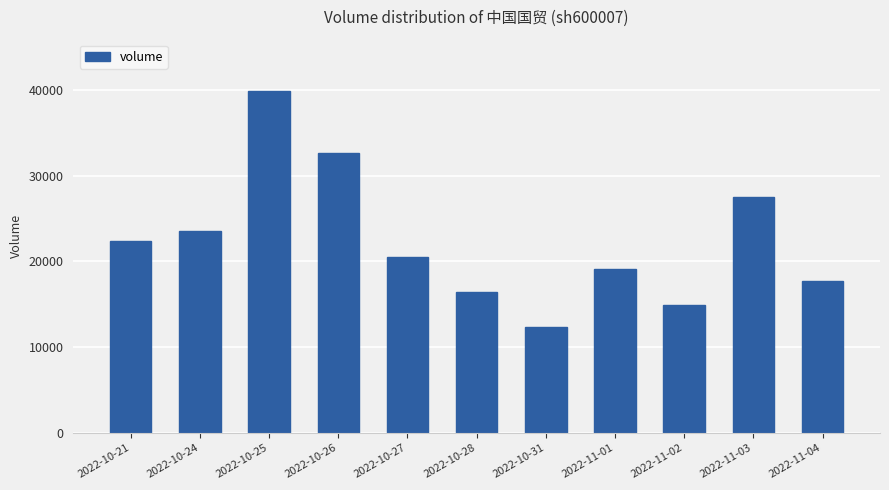

Reading left to right, transcribe all the data shown in this chart.

2022-10-21=22358	2022-10-24=23517	2022-10-25=39852	2022-10-26=32633	2022-10-27=20495	2022-10-28=16382	2022-10-31=12368	2022-11-01=19117	2022-11-02=14953	2022-11-03=27512	2022-11-04=17691